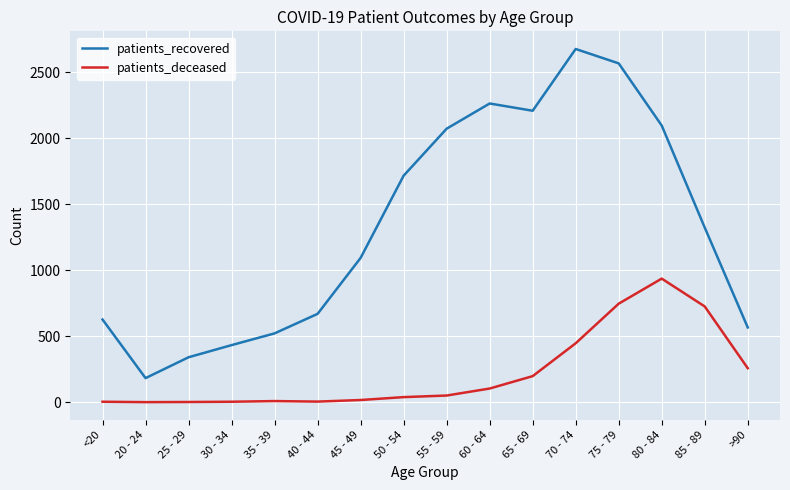

True or false: patients_deceased and patients_recovered cross at least once.

False